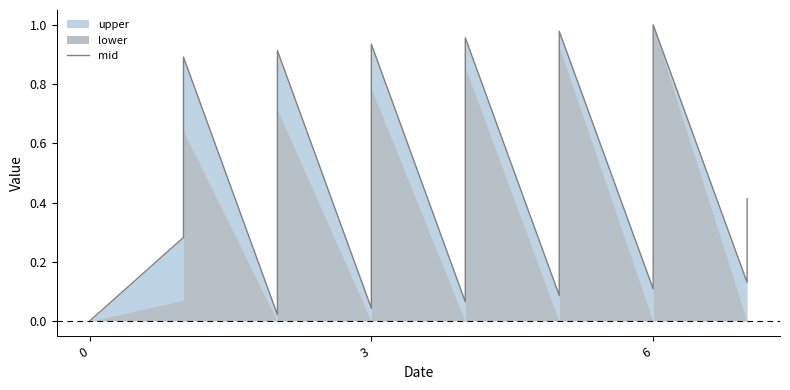

True or false: the data has more than 2 interior local peaks.

True